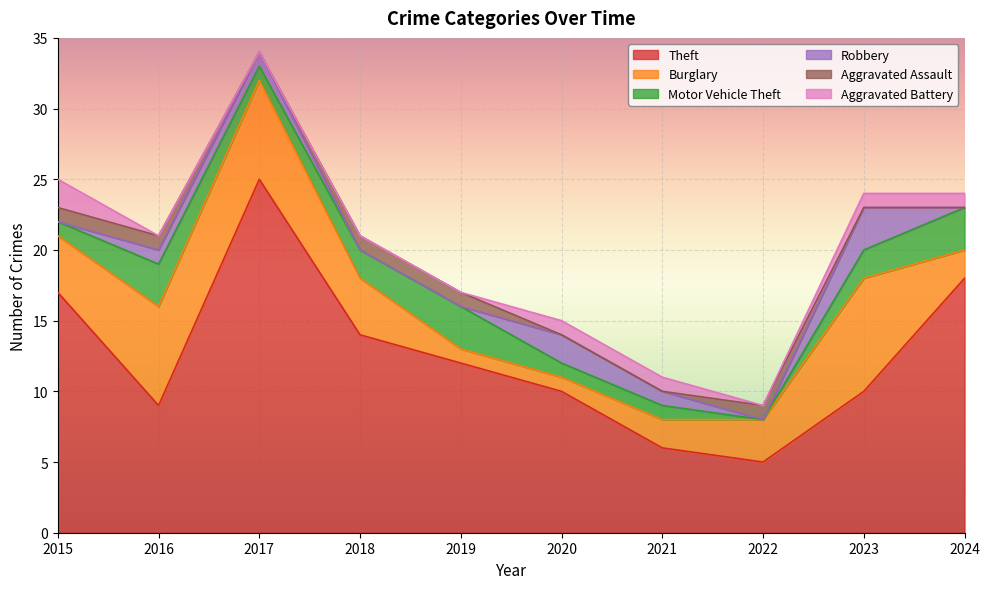

Reading left to right, list all the values displayed in this chart.

Theft: 17	9	25	14	12	10	6	5	10	18
Burglary: 4	7	7	4	1	1	2	3	8	2
Motor Vehicle Theft: 1	3	1	2	3	1	1	0	2	3
Robbery: 0	1	1	0	0	2	1	0	3	0
Aggravated Assault: 1	1	0	1	1	0	0	1	0	0
Aggravated Battery: 2	0	0	0	0	1	1	0	1	1